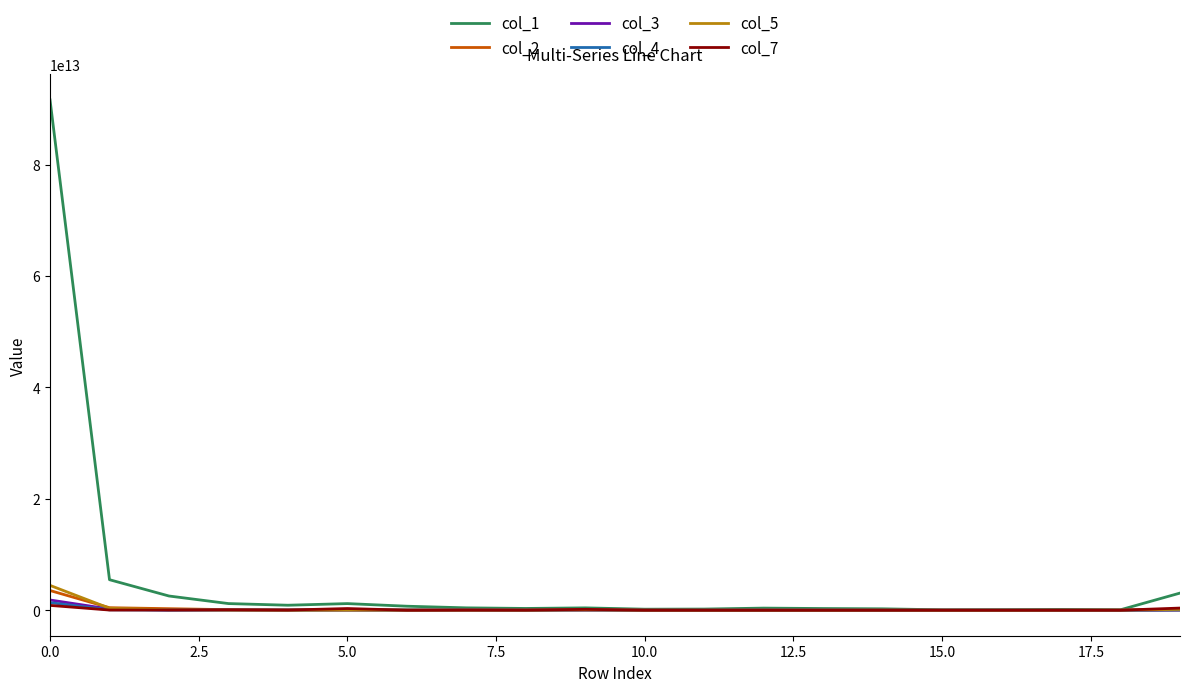

Which series has the largest range (max minus min)?

col_1